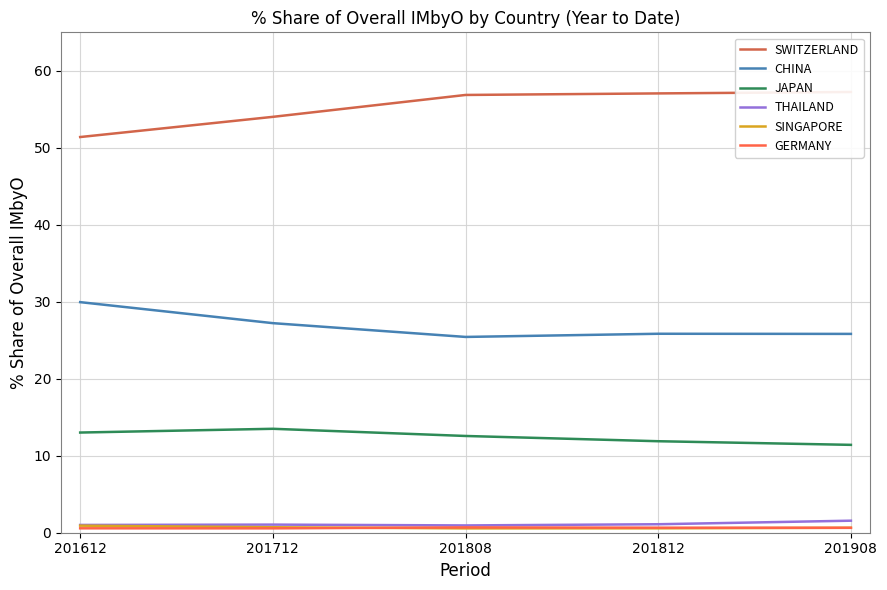

True or false: THAILAND and GERMANY intersect in this chart.

False